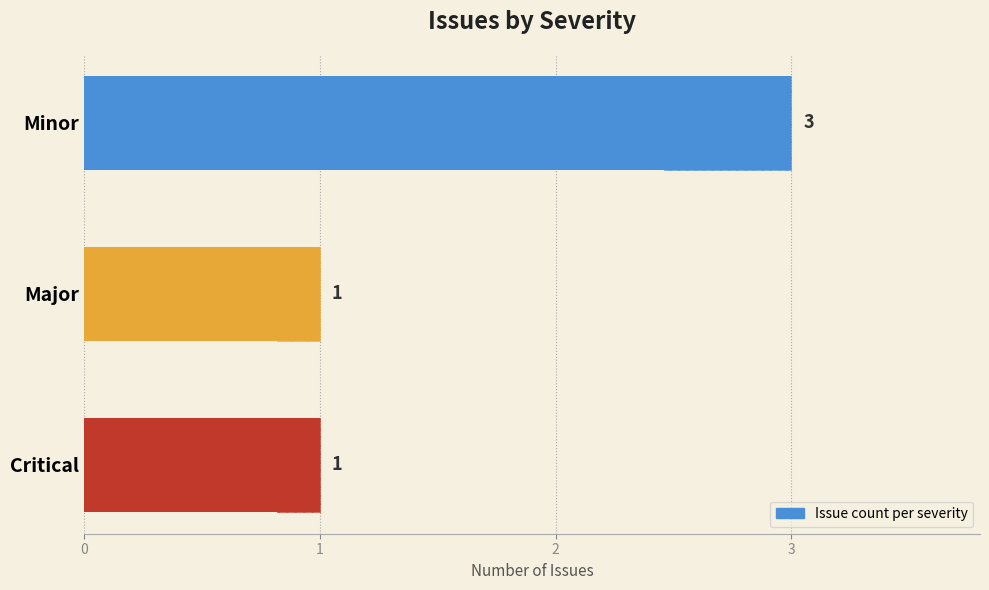

Reading right to left, transcribe all the data shown in this chart.

1	1	3